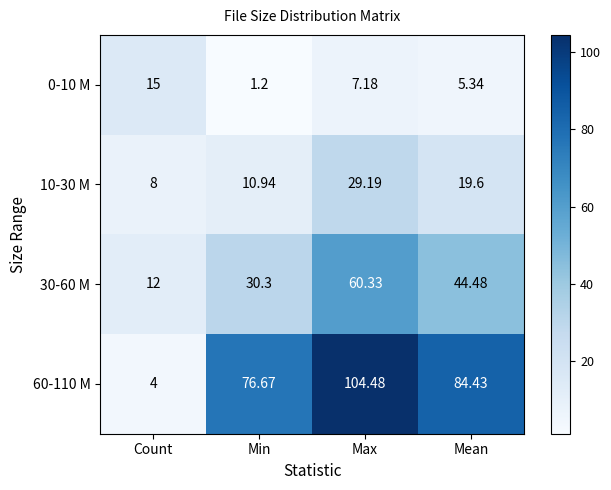

List the series in order of their overall mean, lowest first.

0-10 M, 10-30 M, 30-60 M, 60-110 M